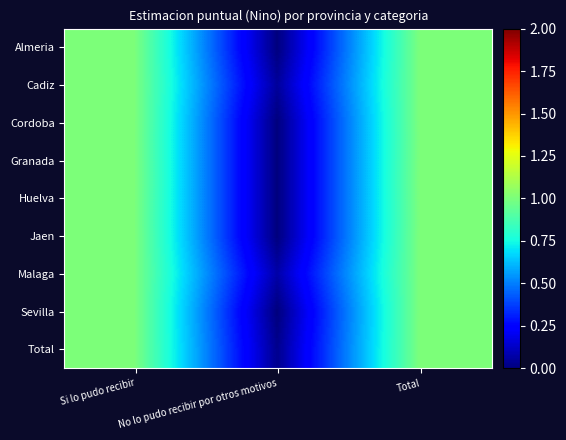

At how many categories does at least one series exceed 0?

3